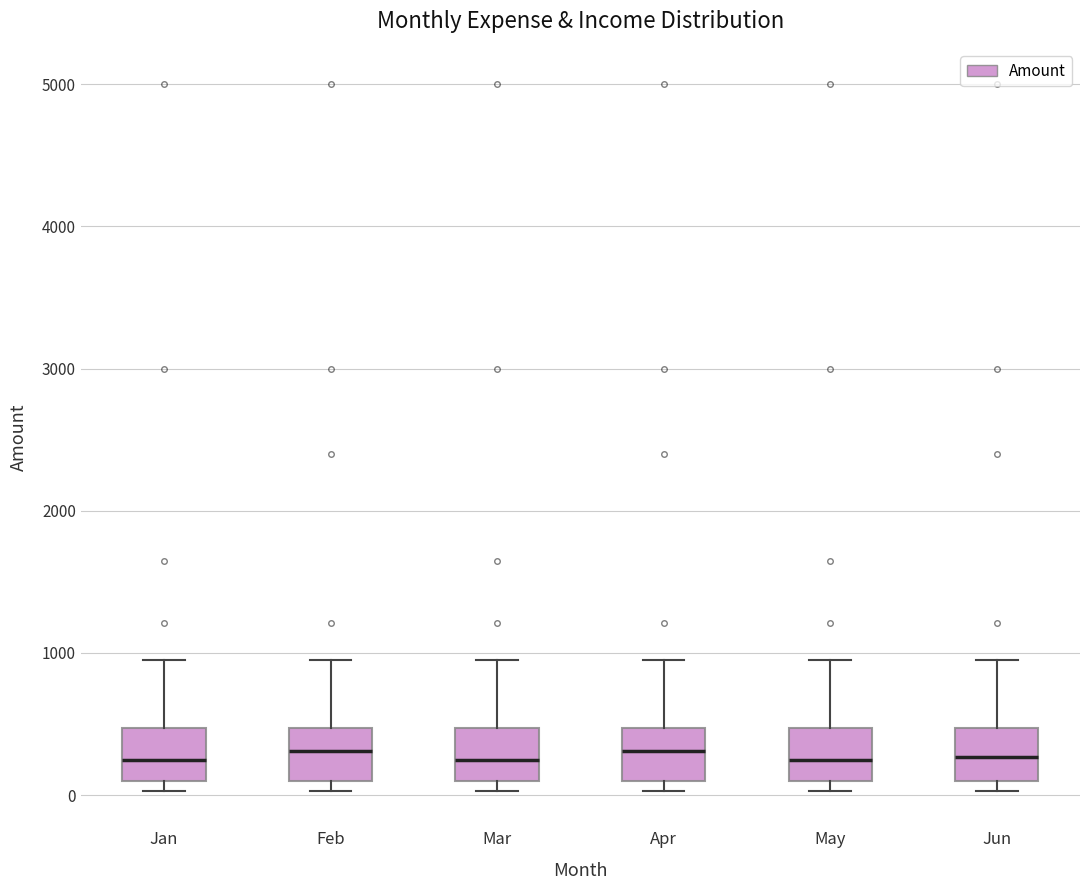

Reading left to right, read every box against the y-axis: the position of its median line, the range the box covers, and the ends of its whiskers. The values are not printed on the chart, so give them approximately, as read against the axis.

Jan: median 200, box 100 to 500, whiskers 0 to 1000
Feb: median 300, box 100 to 500, whiskers 0 to 1000
Mar: median 200, box 100 to 500, whiskers 0 to 1000
Apr: median 300, box 100 to 500, whiskers 0 to 1000
May: median 200, box 100 to 500, whiskers 0 to 1000
Jun: median 300, box 100 to 500, whiskers 0 to 1000